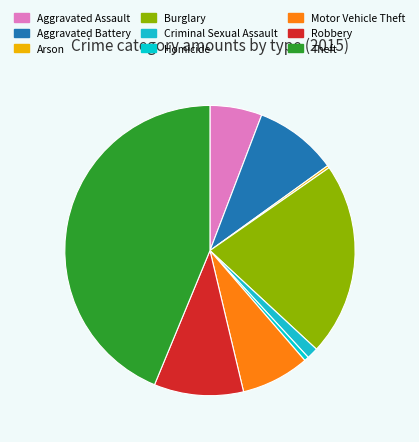

Combined, do Homicide and Criminal Sexual Assault account for over 50%?

No